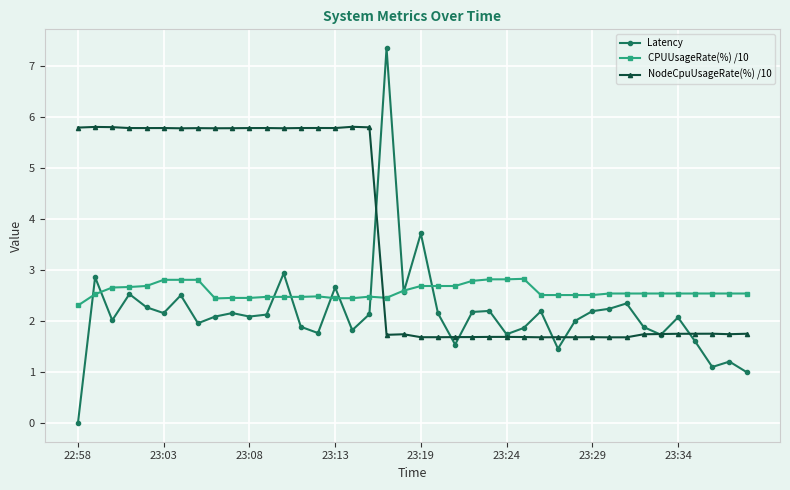

How many lines are shown in the chart?

3